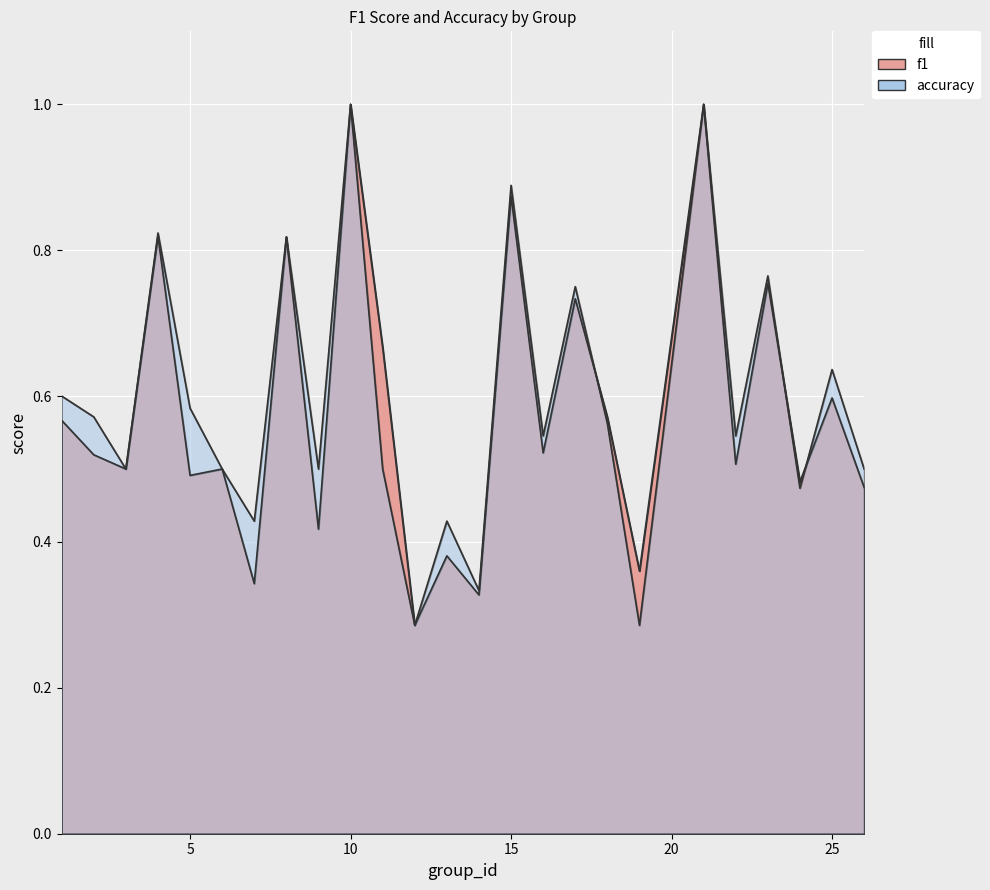

True or false: f1 has more than 0 points higher than both neighbors.

True